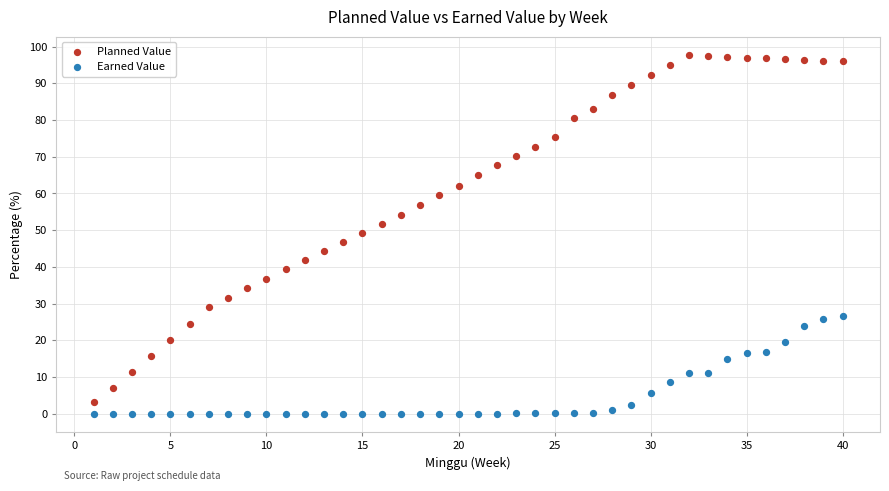

Which series reaches the maximum Y coordinate?

Planned Value